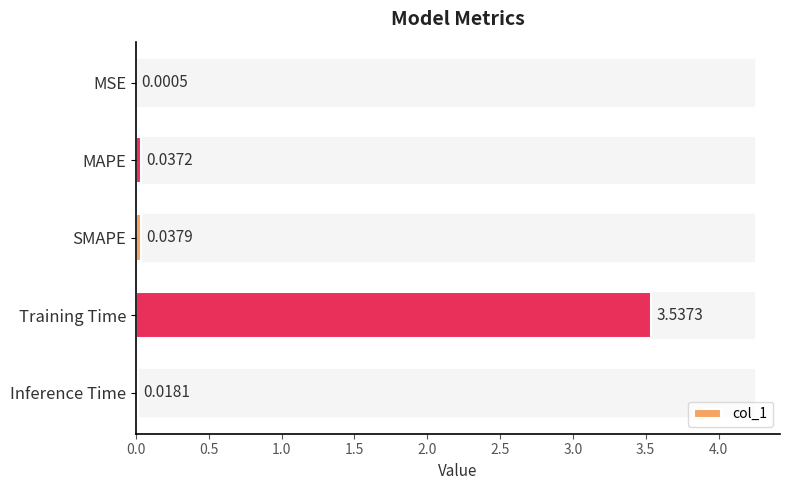

What is the sum of all values?

3.6